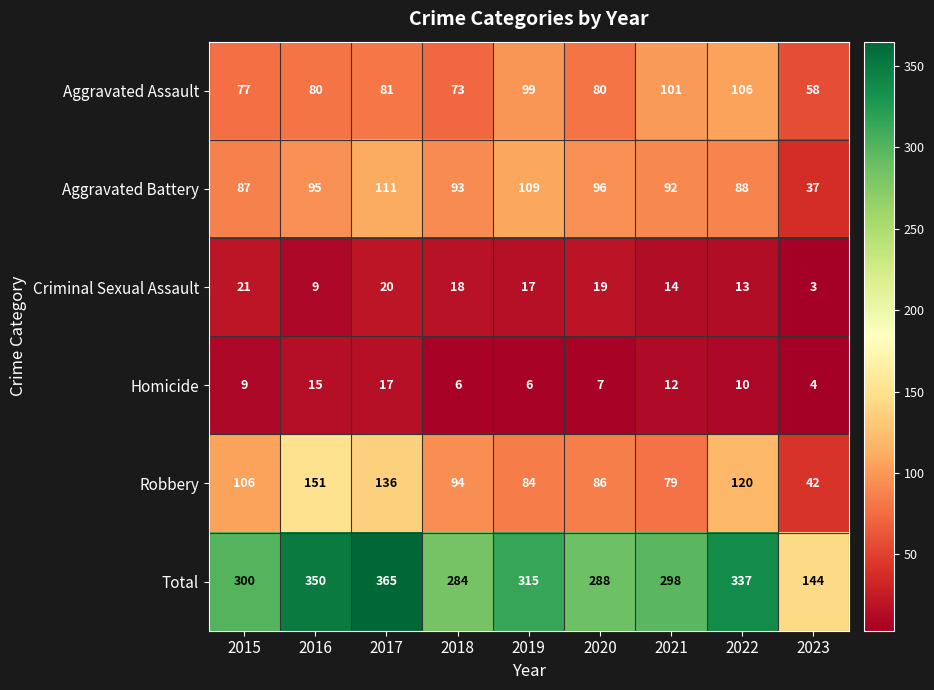

Which category has the lowest value in the Homicide series?

2023